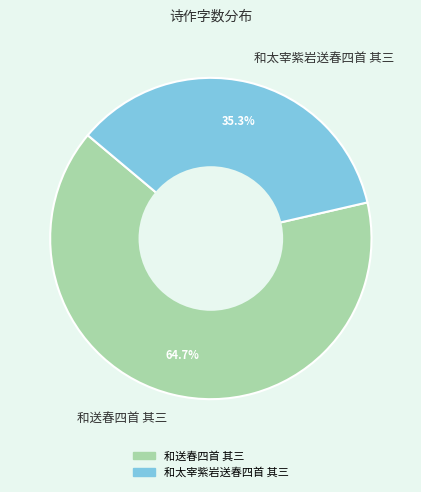

The 和太宰紫岩送春四首 其三 slice represents 35% of the pie. True or false?

True